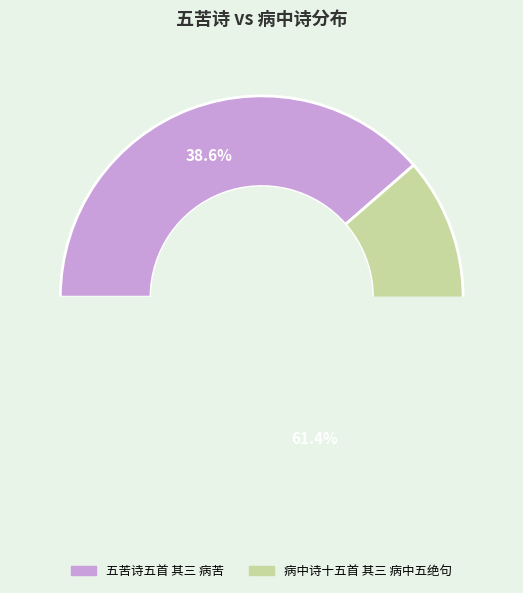

Which slice is the largest?

病中诗十五首 其三 病中五绝句